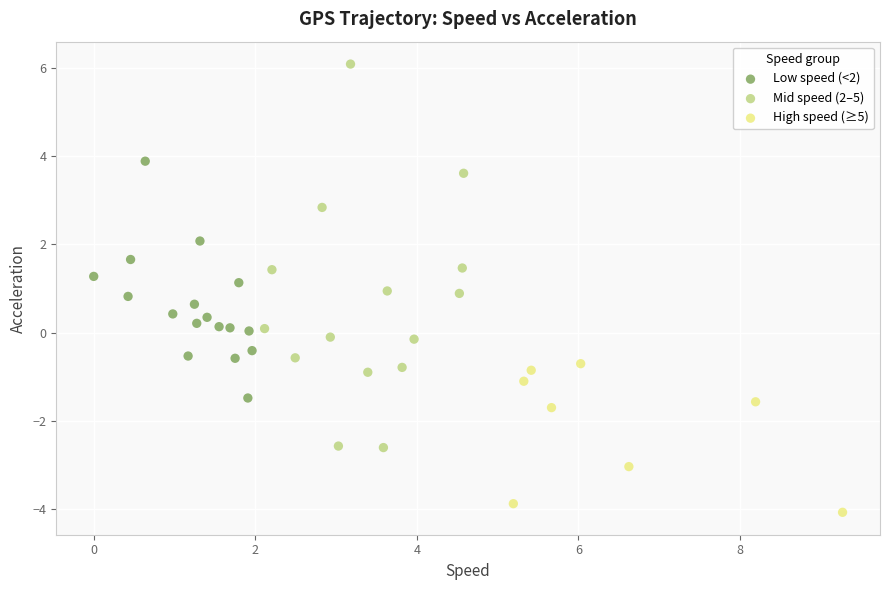

Which series has the largest Y range (max minus min)?

Mid speed (2–5)